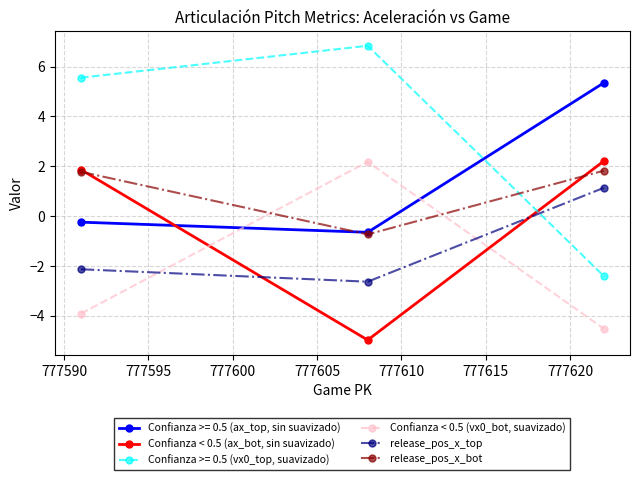

What is the value of the release_pos_x_bot point at the 1st from the left?

1.8